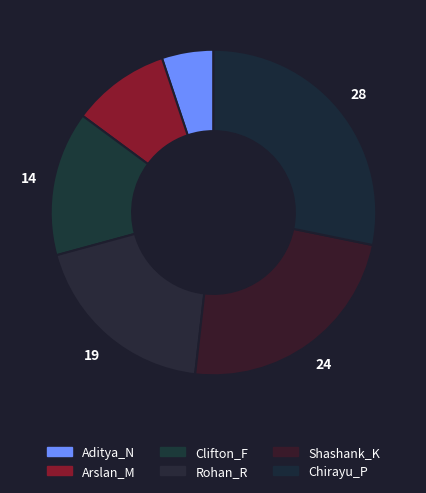

How much of the chart is everything except Shashank_K?

76.4%